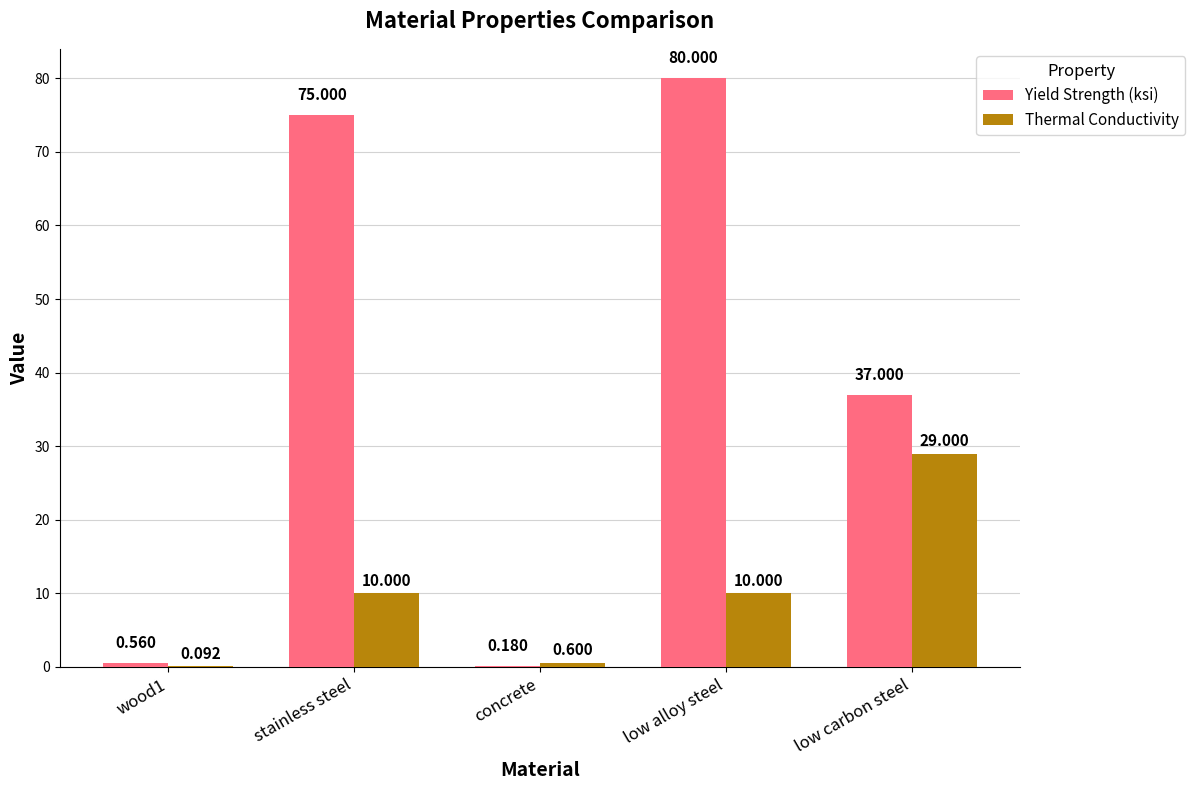

What is the approximate value of Thermal Conductivity at concrete?

0.6